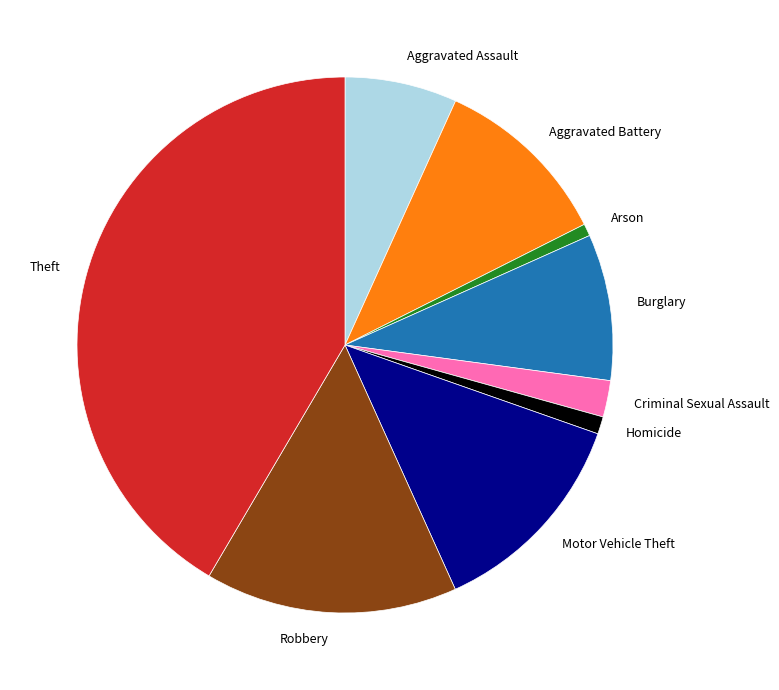

True or false: Aggravated Assault accounts for 16% of the total.

False